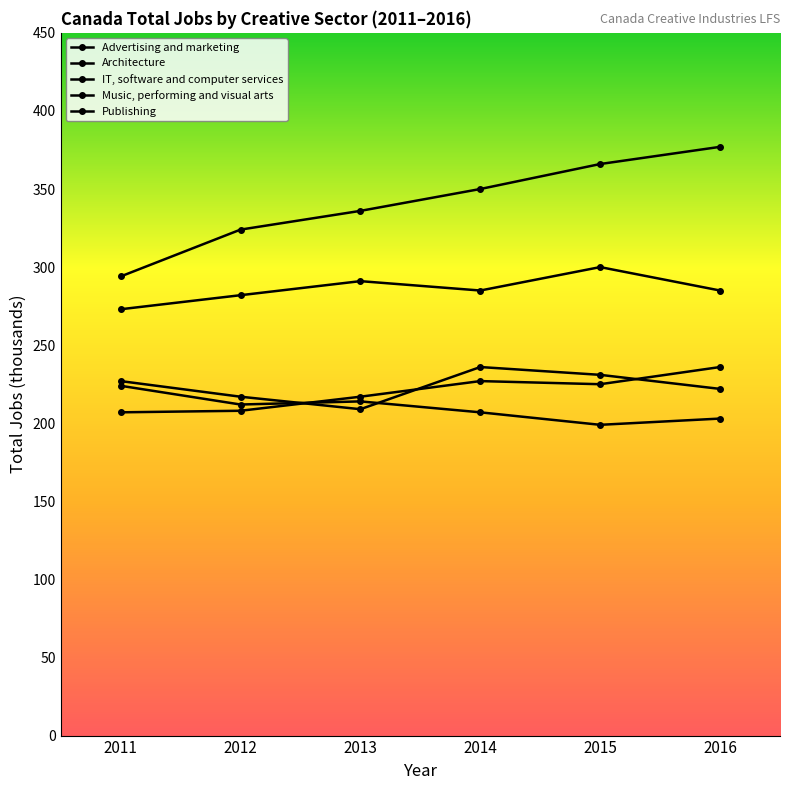

How many values in the Advertising and marketing series are below 227?

3